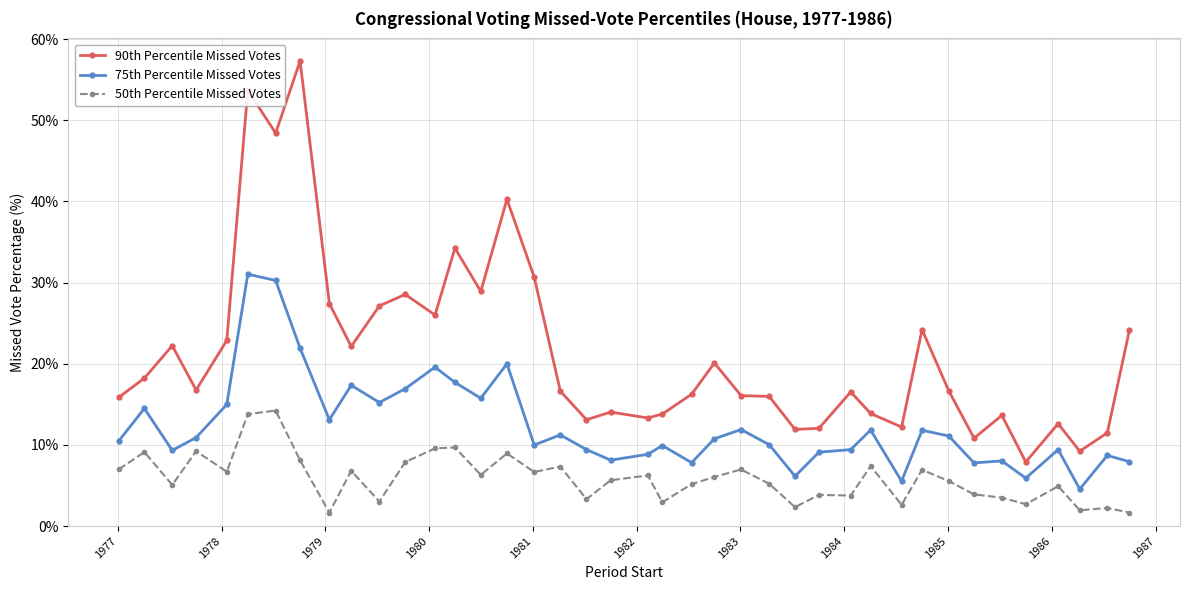

What is the sum of all 90th Percentile Missed Votes values?

857.4